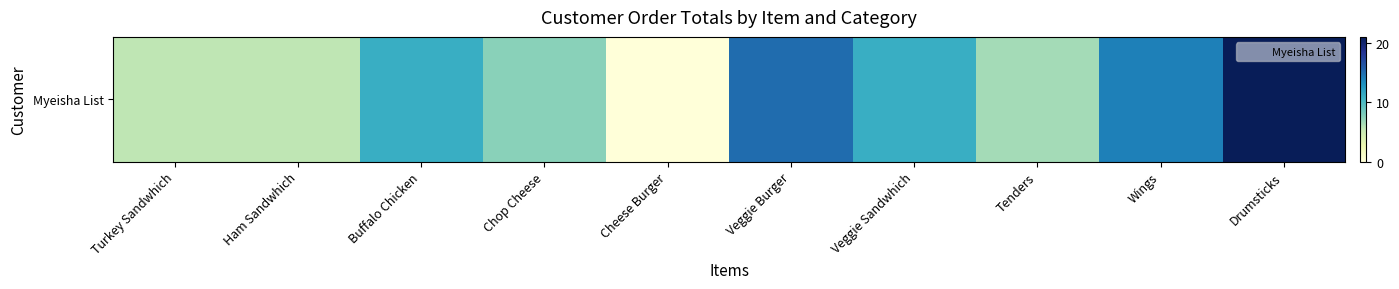

Rank the categories by value from highest to lowest.

Drumsticks, Veggie Burger, Wings, Buffalo Chicken, Veggie Sandwhich, Chop Cheese, Tenders, Turkey Sandwhich, Ham Sandwhich, Cheese Burger